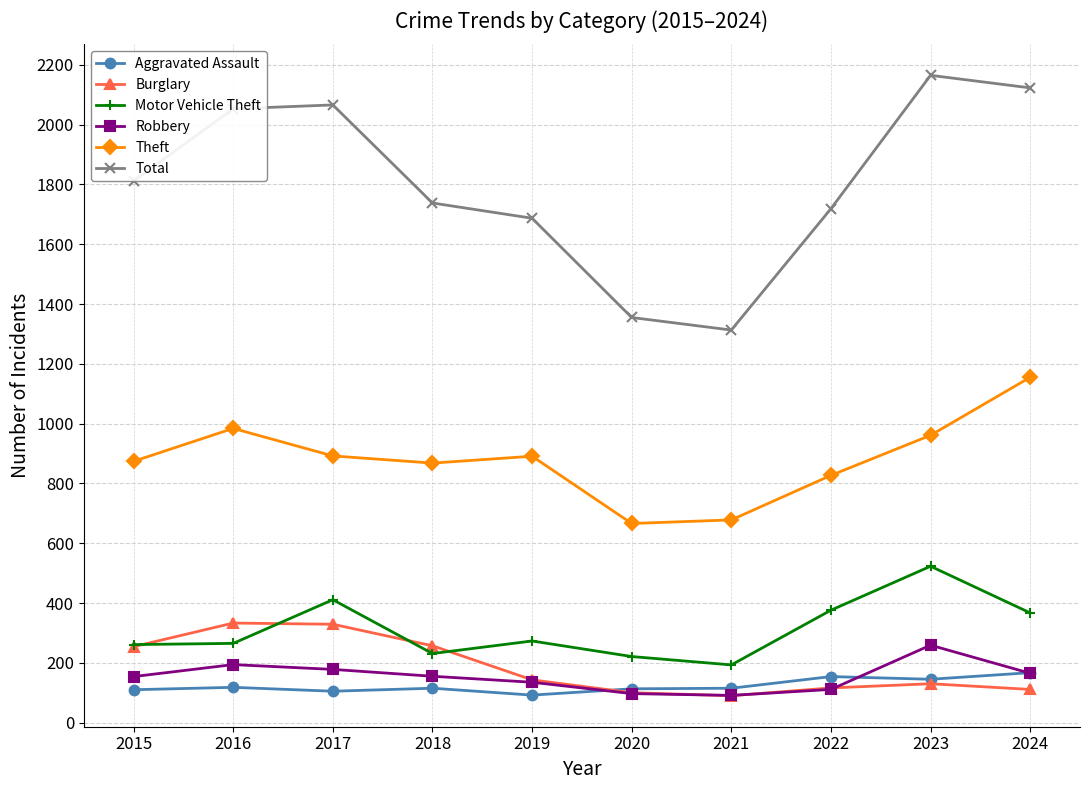

Which series has the widest spread of values?

Total